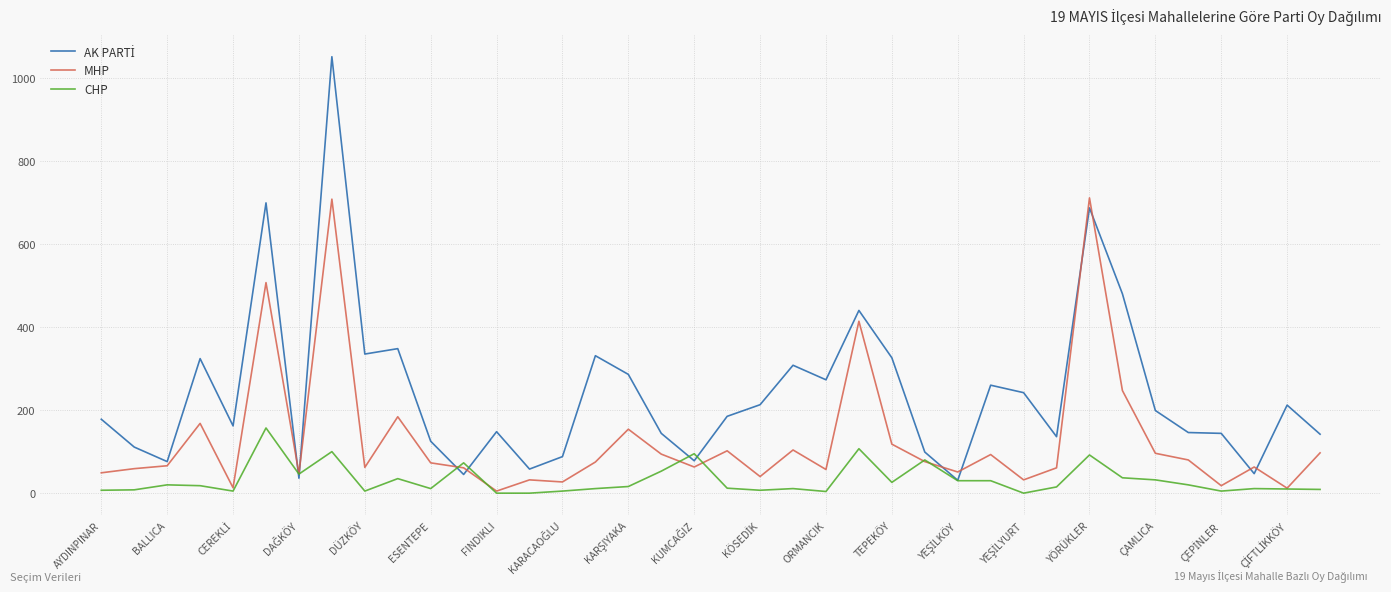

What is the maximum value for CHP?

157